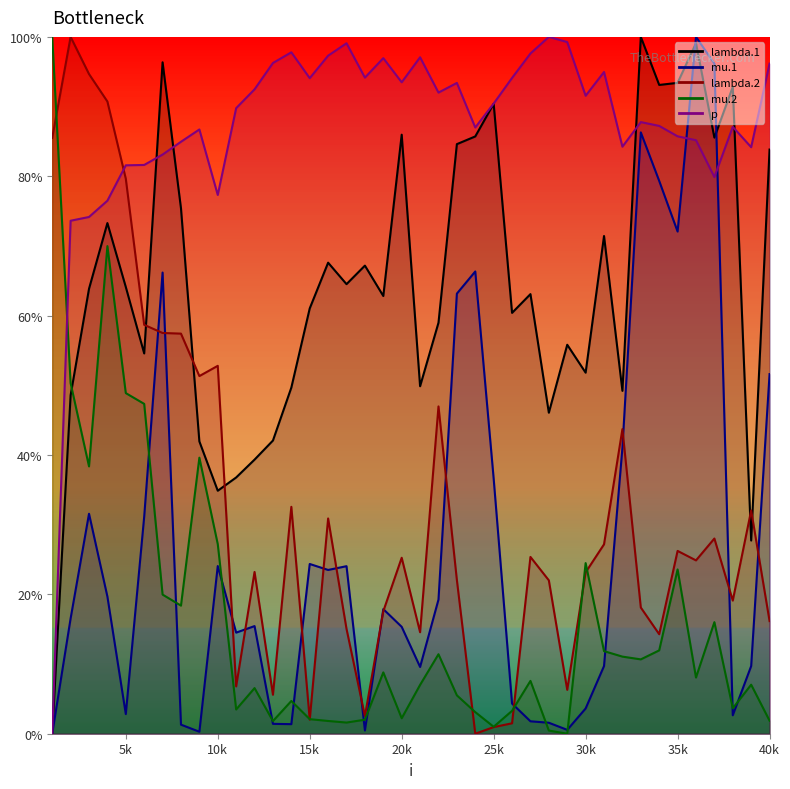

Which series changed the most between 4 and 21?

lambda.2